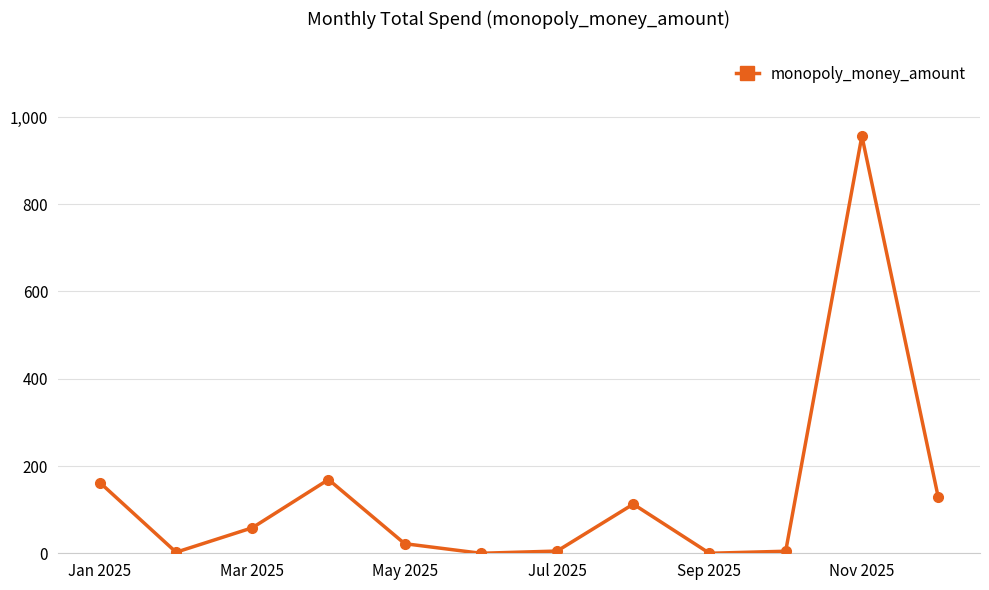

What is the greatest value displayed?

956.5